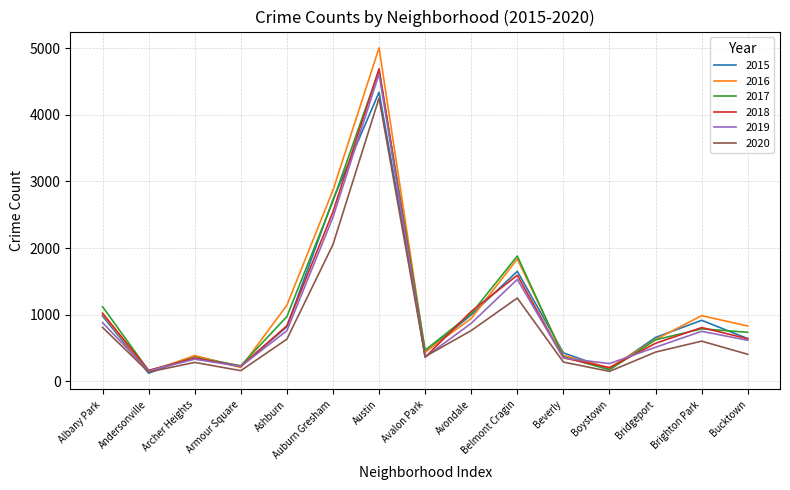

True or false: 2019 and 2017 cross at least once.

True